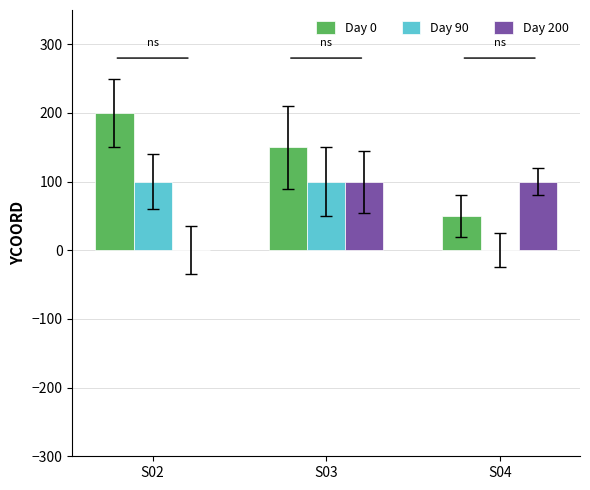

What are all the series names shown in the legend?

Day 0, Day 90, Day 200